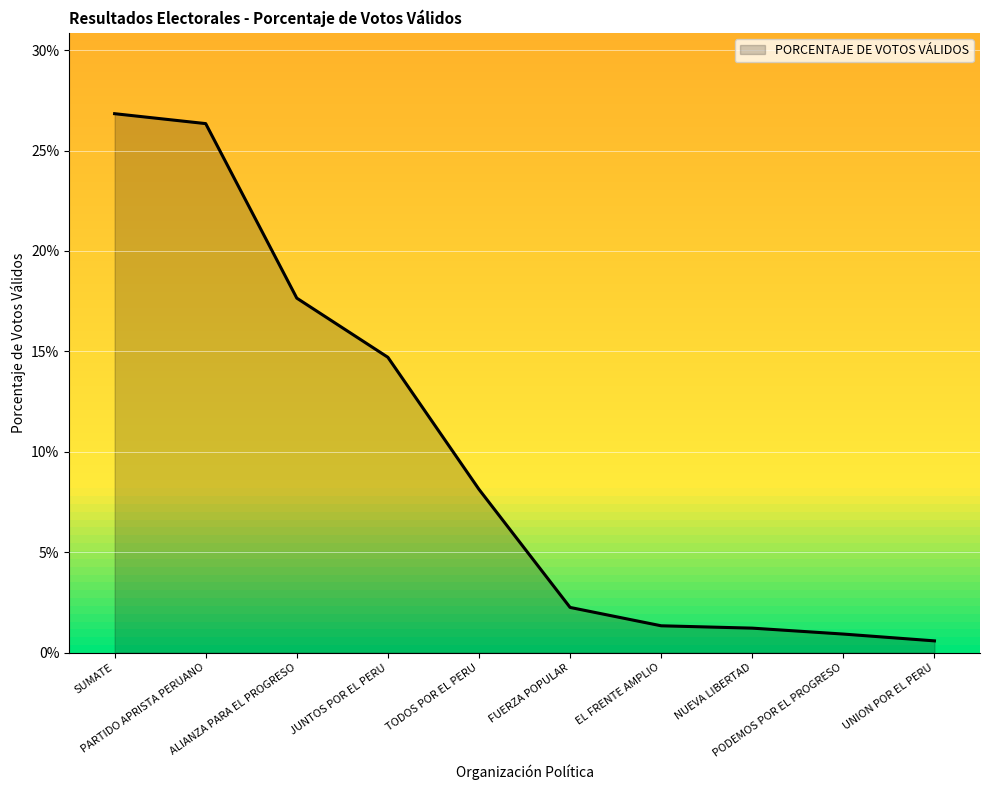

Reading left to right, extract all data points from this chart.

SUMATE=0.3	PARTIDO APRISTA PERUANO=0.3	ALIANZA PARA EL PROGRESO=0.2	JUNTOS POR EL PERU=0.1	TODOS POR EL PERU=0.1	FUERZA POPULAR=0.0	EL FRENTE AMPLIO=0.0	NUEVA LIBERTAD=0.0	PODEMOS POR EL PROGRESO=0.0	UNION POR EL PERU=0.0